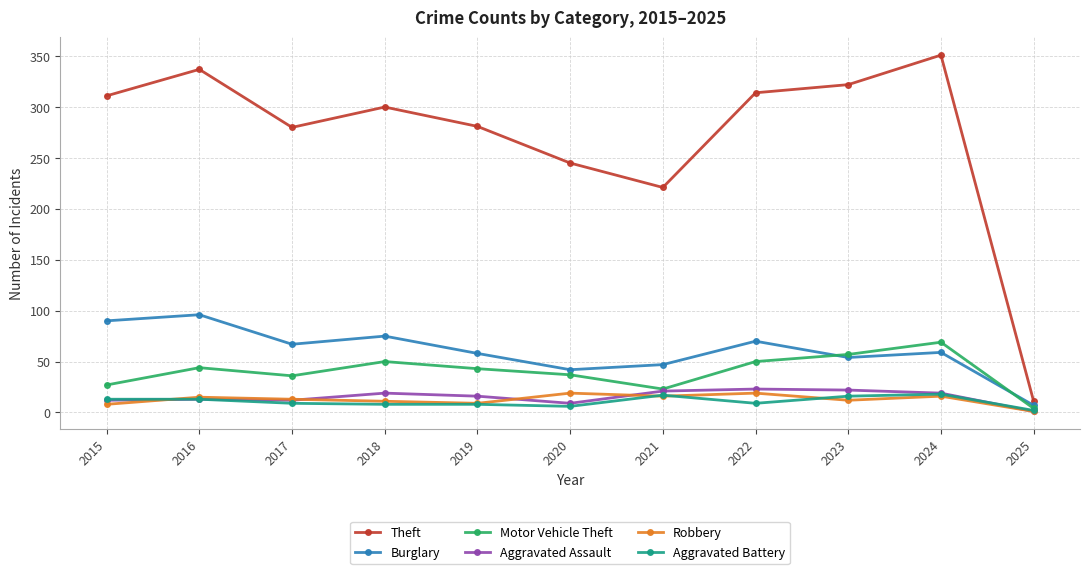

What is the sum of all Burglary values?

665